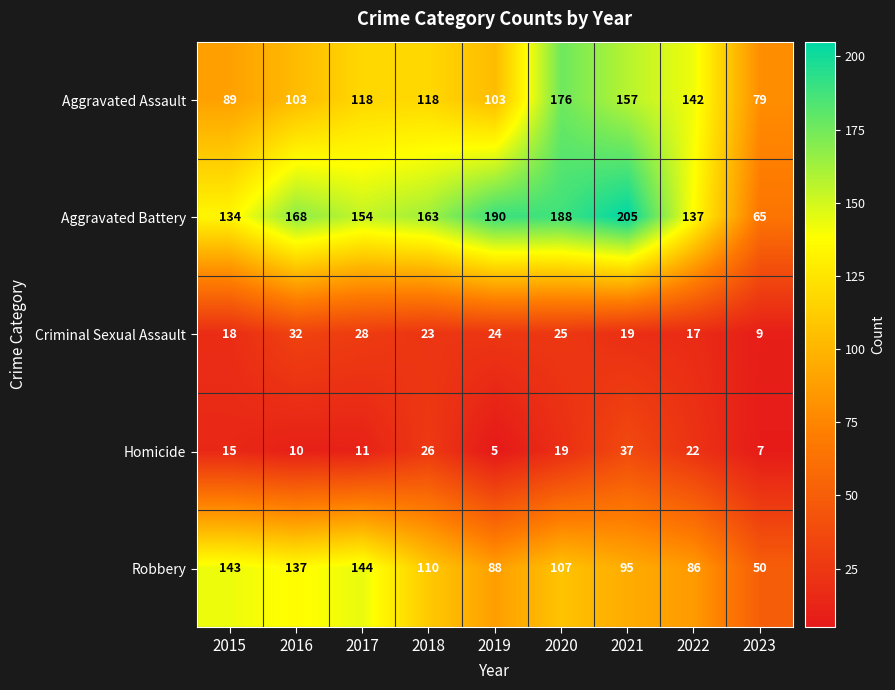

What is the average value of the Aggravated Assault series?

121